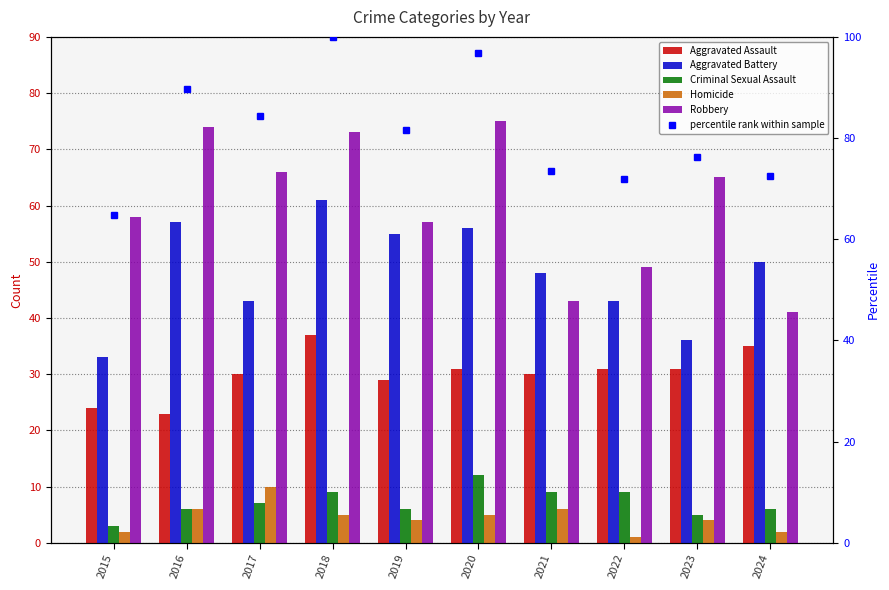

How many values in the Aggravated Battery series are below 50?

5